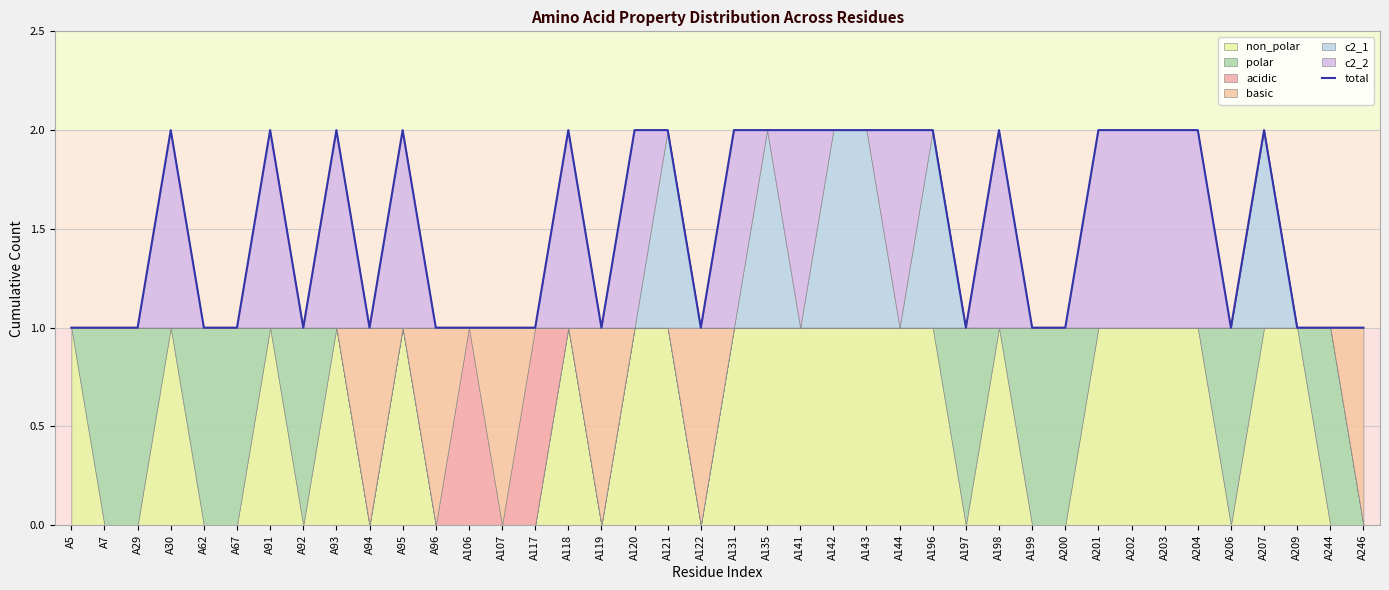

Rank the categories by value from highest to lowest.

A30, A91, A93, A95, A118, A120, A121, A131, A135, A141, A142, A143, A144, A196, A198, A201, A202, A203, A204, A207, A5, A7, A29, A62, A67, A92, A94, A96, A106, A107, A117, A119, A122, A197, A199, A200, A206, A209, A244, A246